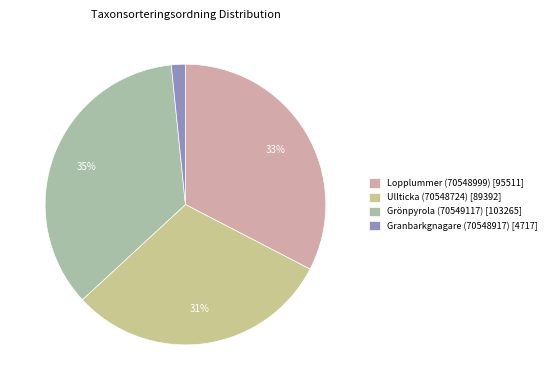

The Lopplummer (70548999) slice represents 18% of the pie. True or false?

False